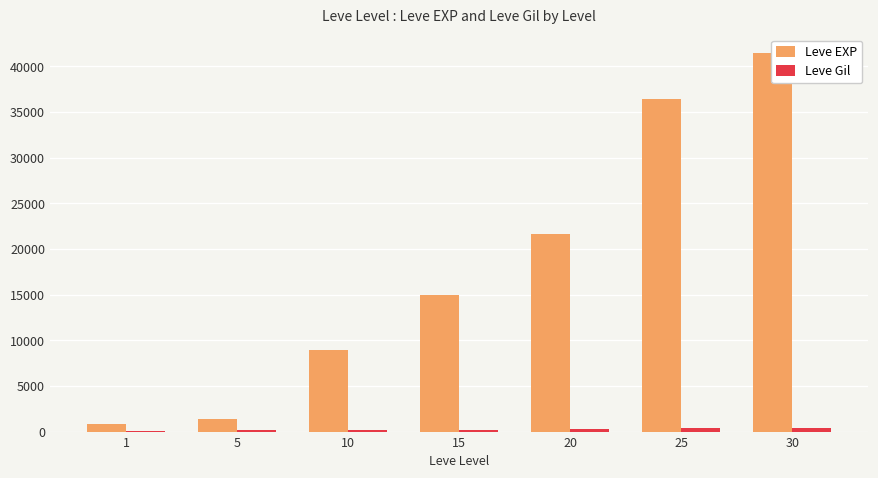

How many groups of bars are there?

7